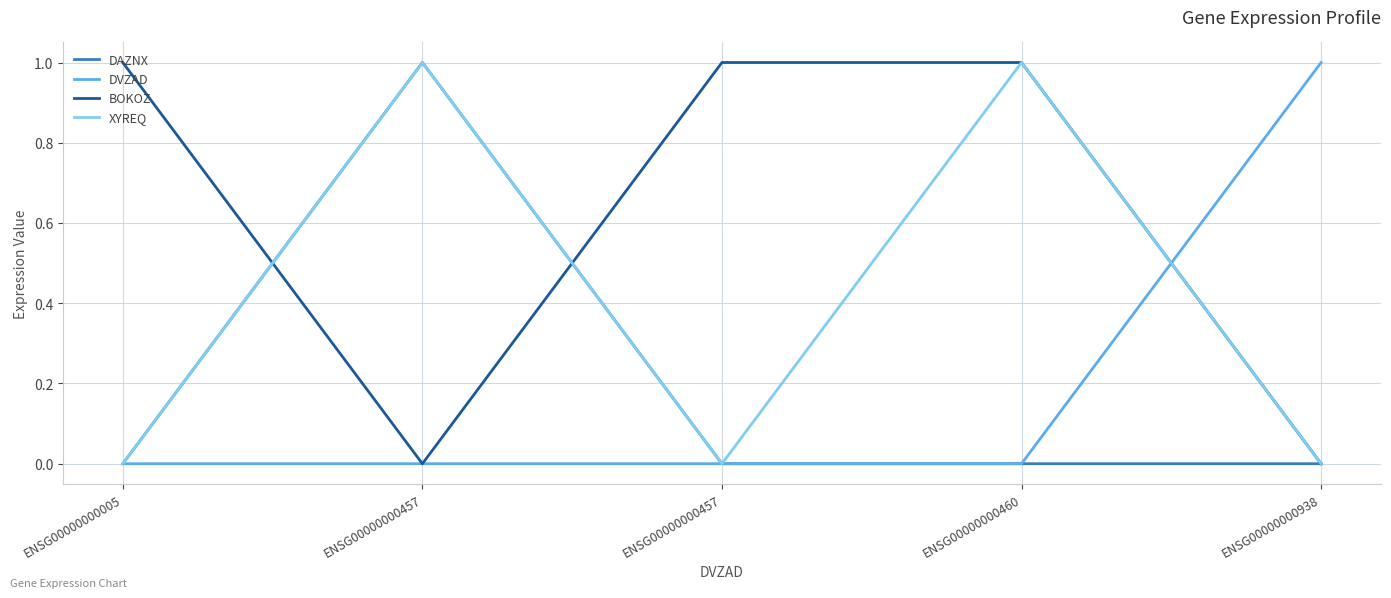

Which series has the largest range (max minus min)?

DAZNX